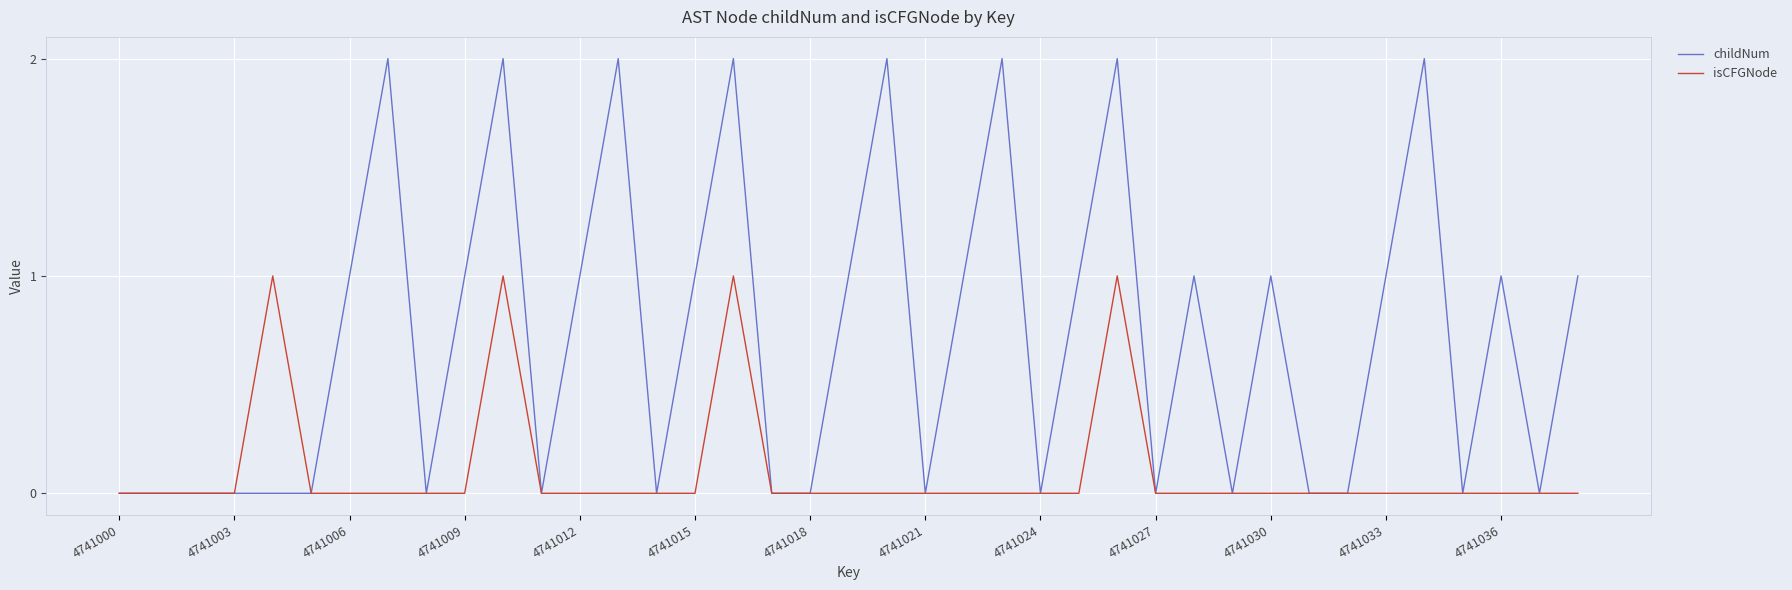

Which series has the widest spread of values?

childNum